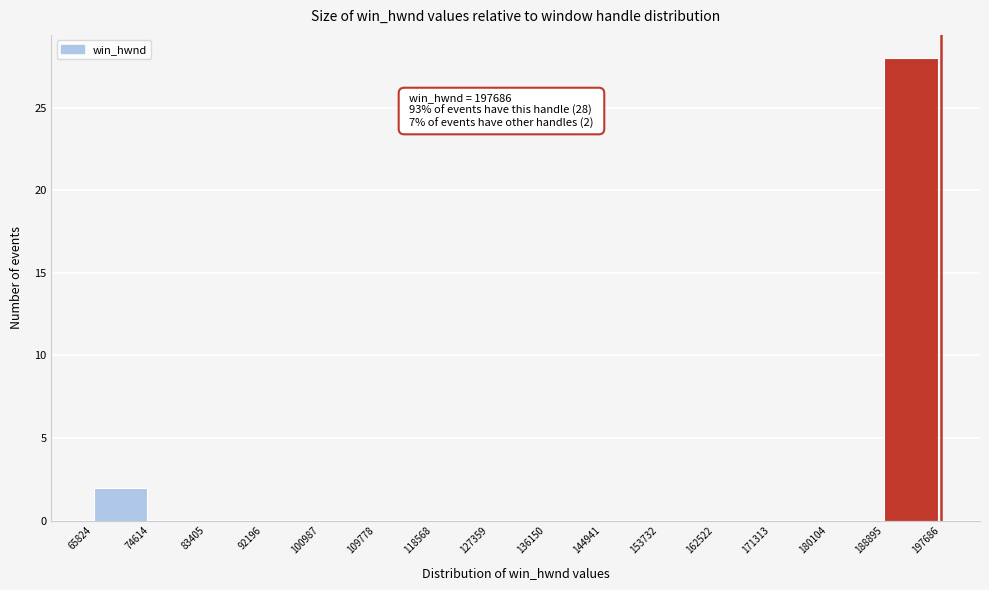

Over which range of the x-axis is the bar tallest?

188895 to 197686